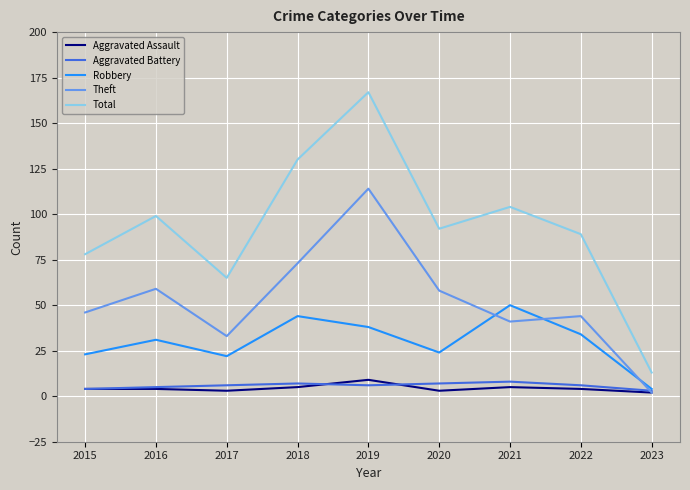

How many lines are shown in the chart?

5